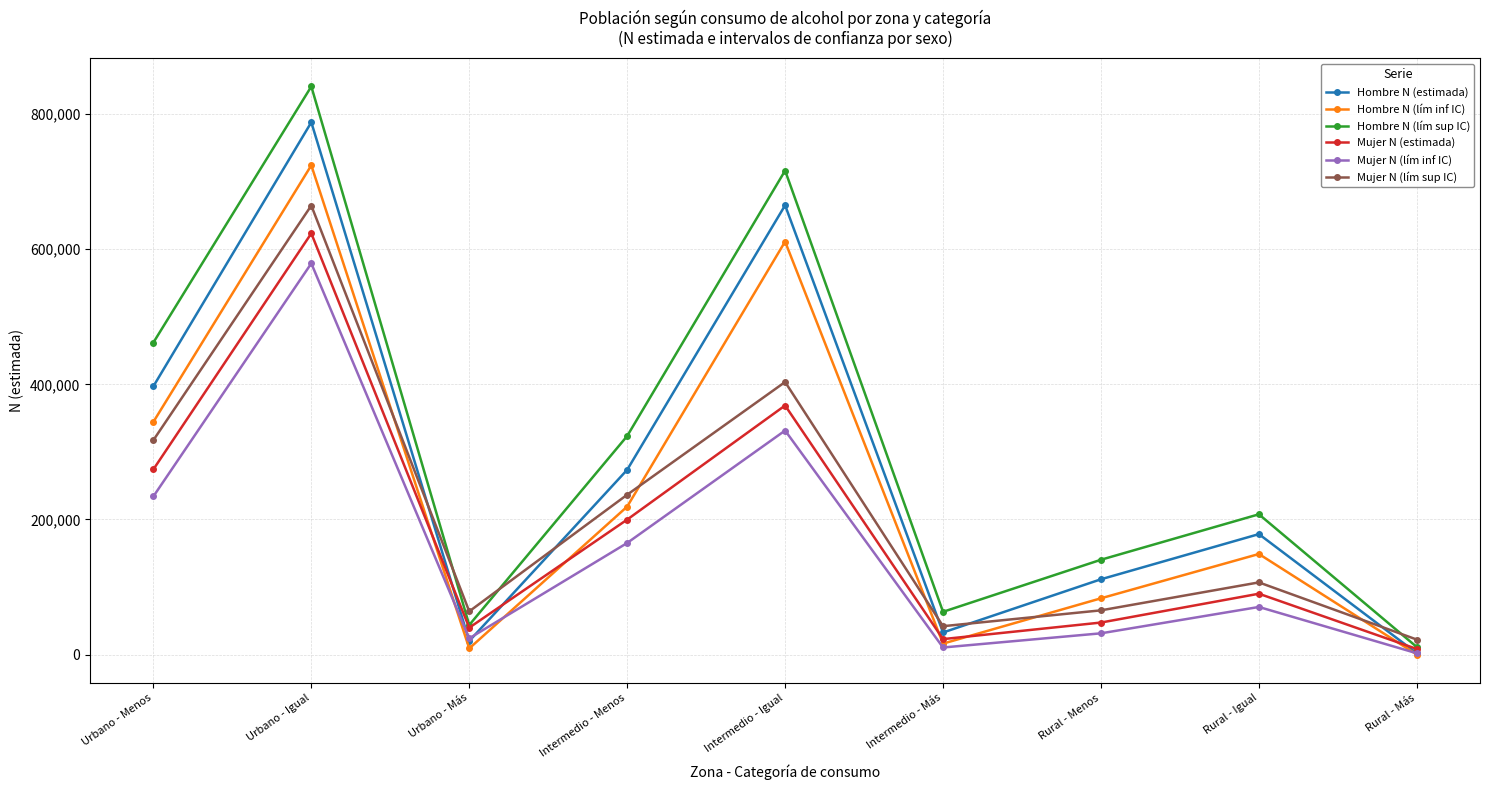

List the labels in order of Mujer N (lím inf IC) value, smallest first.

Rural - Más, Intermedio - Más, Urbano - Más, Rural - Menos, Rural - Igual, Intermedio - Menos, Urbano - Menos, Intermedio - Igual, Urbano - Igual